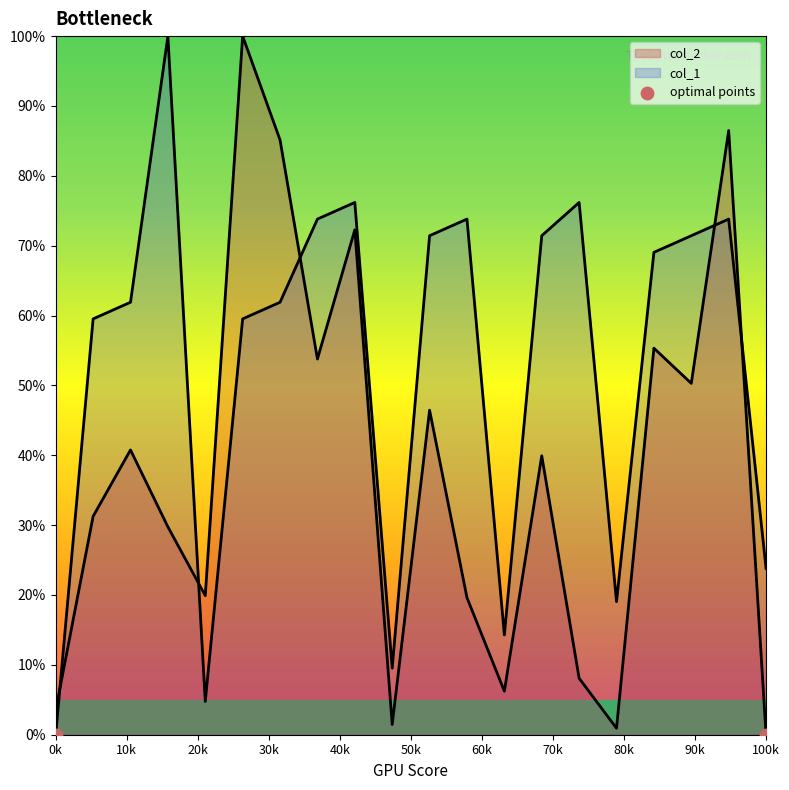

What are all the series names shown in the legend?

col_2, col_1